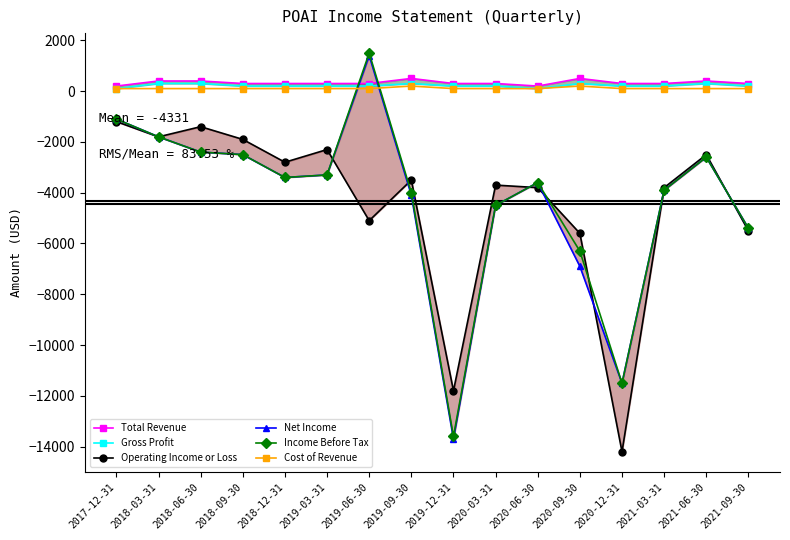

How many lines are shown in the chart?

6